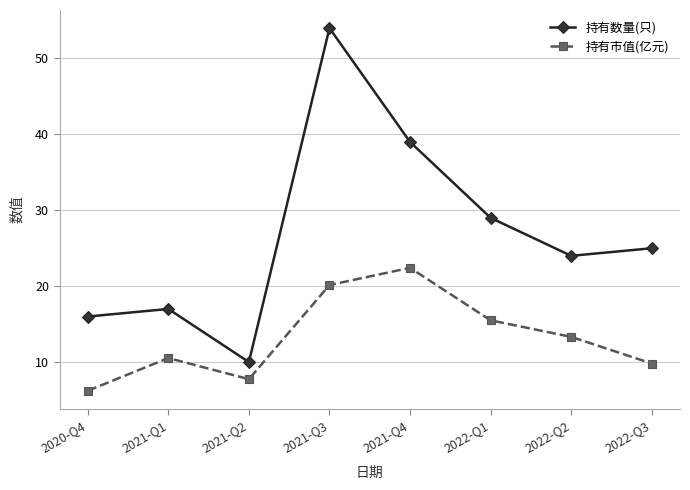

What is the difference between the highest and lowest values at 2021-Q4?

16.6